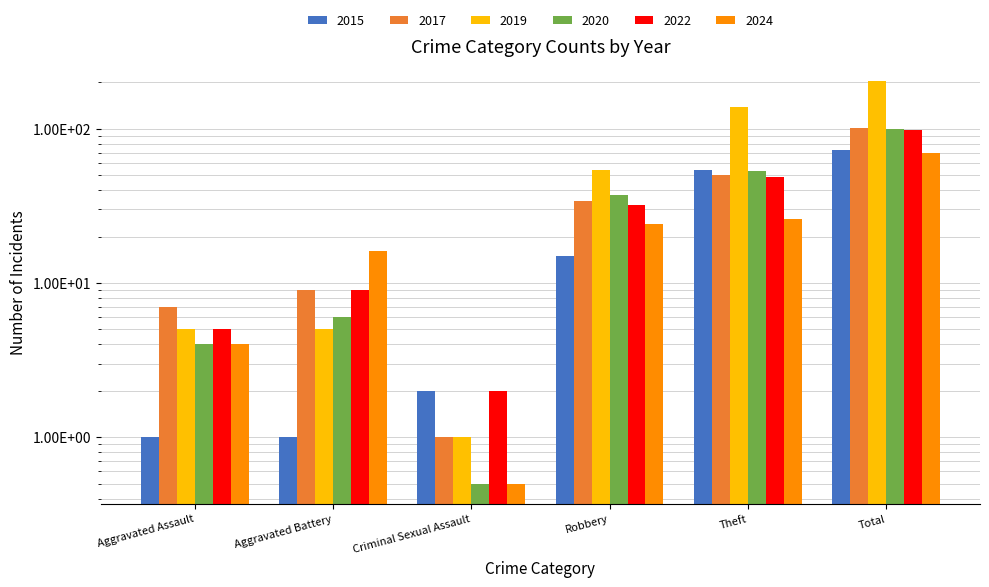

At how many categories does at least one series exceed 121?

2